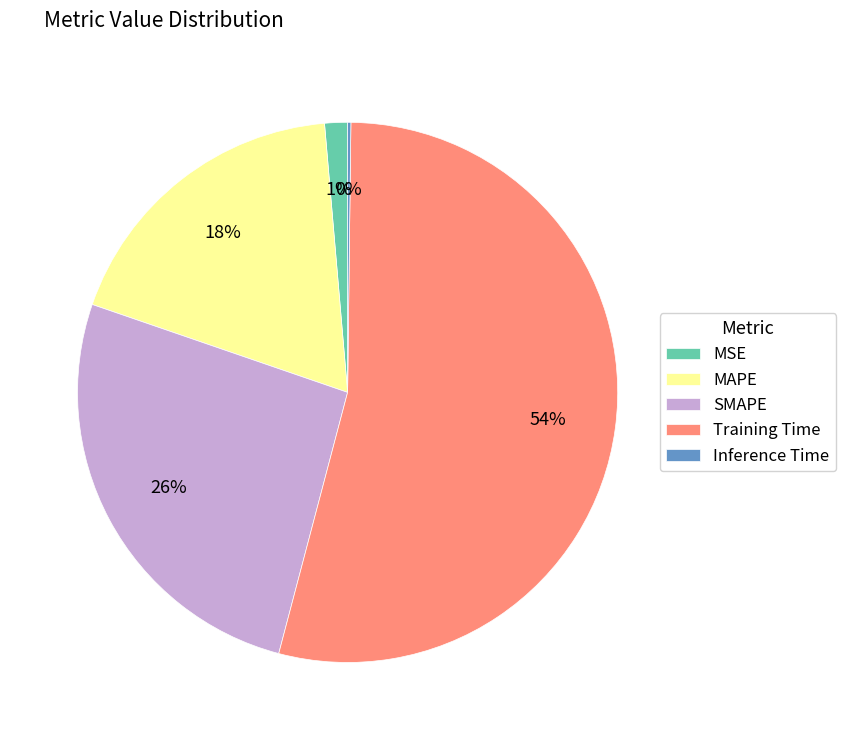

Do MSE and SMAPE together represent more than half of the pie?

No